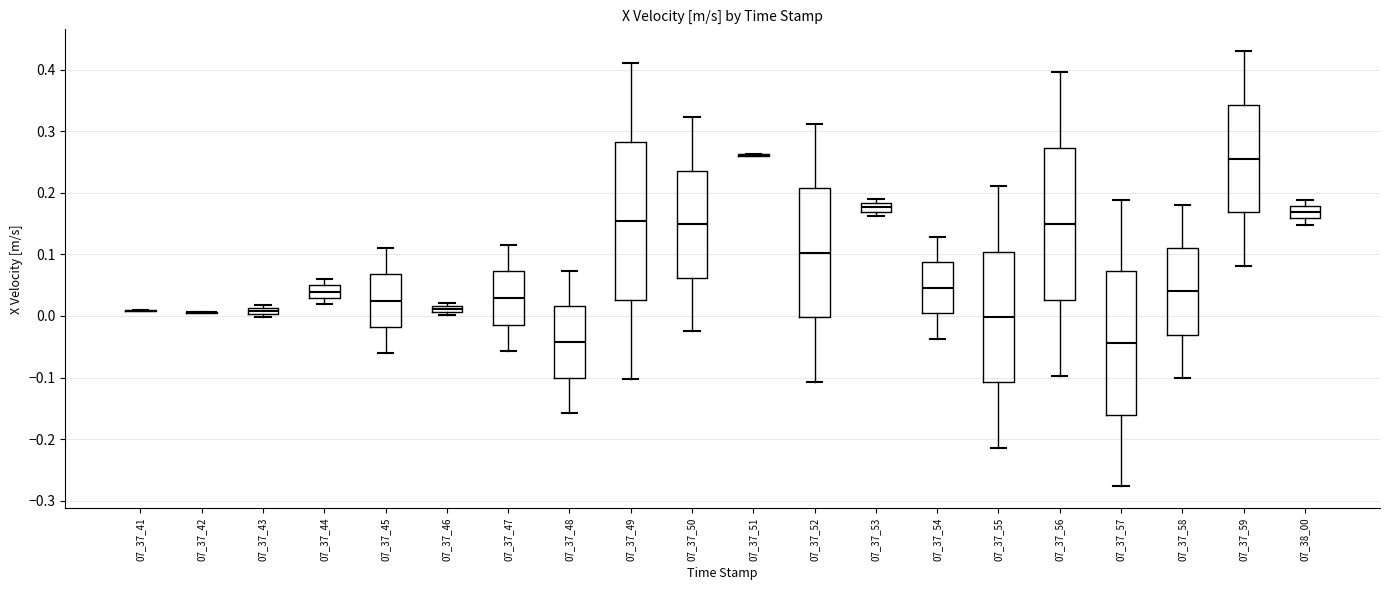

Which box is the tallest, from its lower edge to its upper edge?

07_37_49